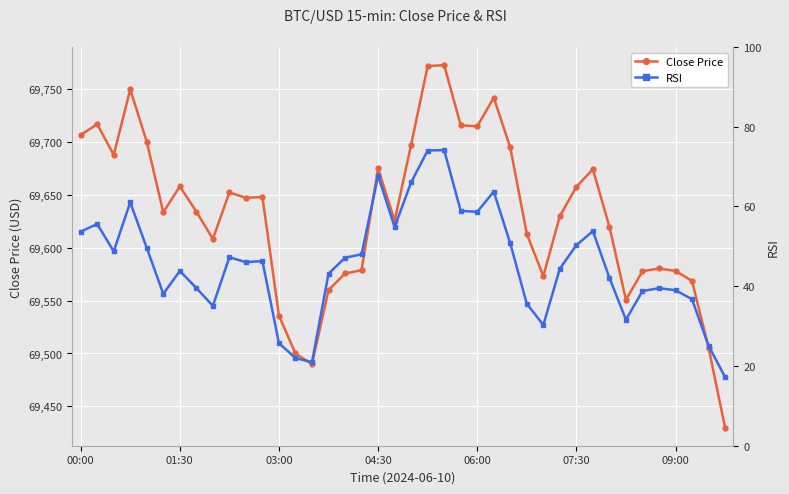

At which category is the sum across all series the highest?

22